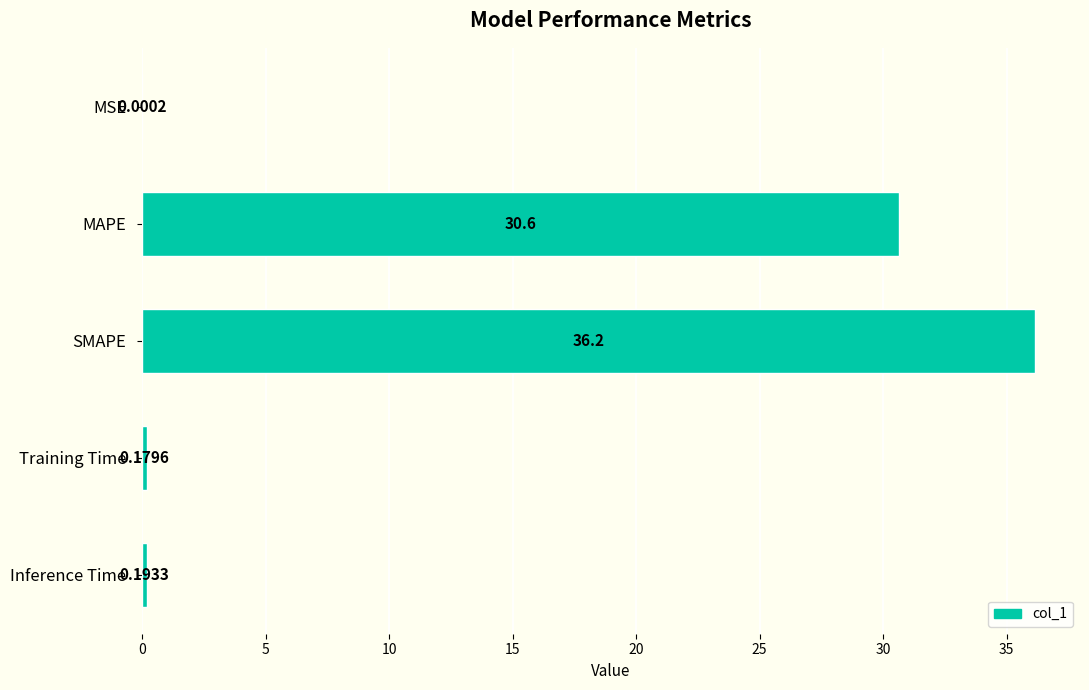

At which label is the value closest to 18?

MAPE